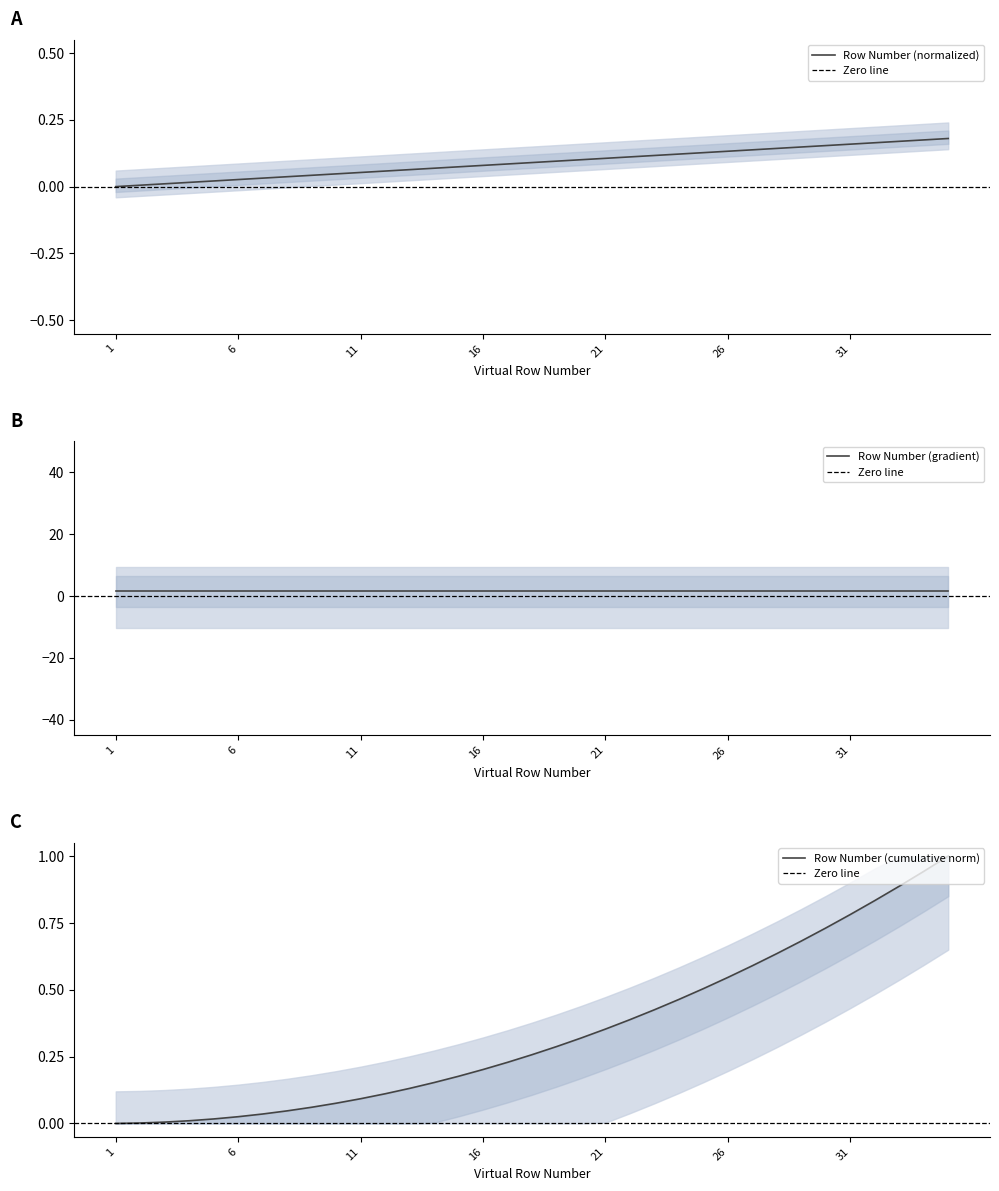

Which has a higher value, 33 or 20?

33